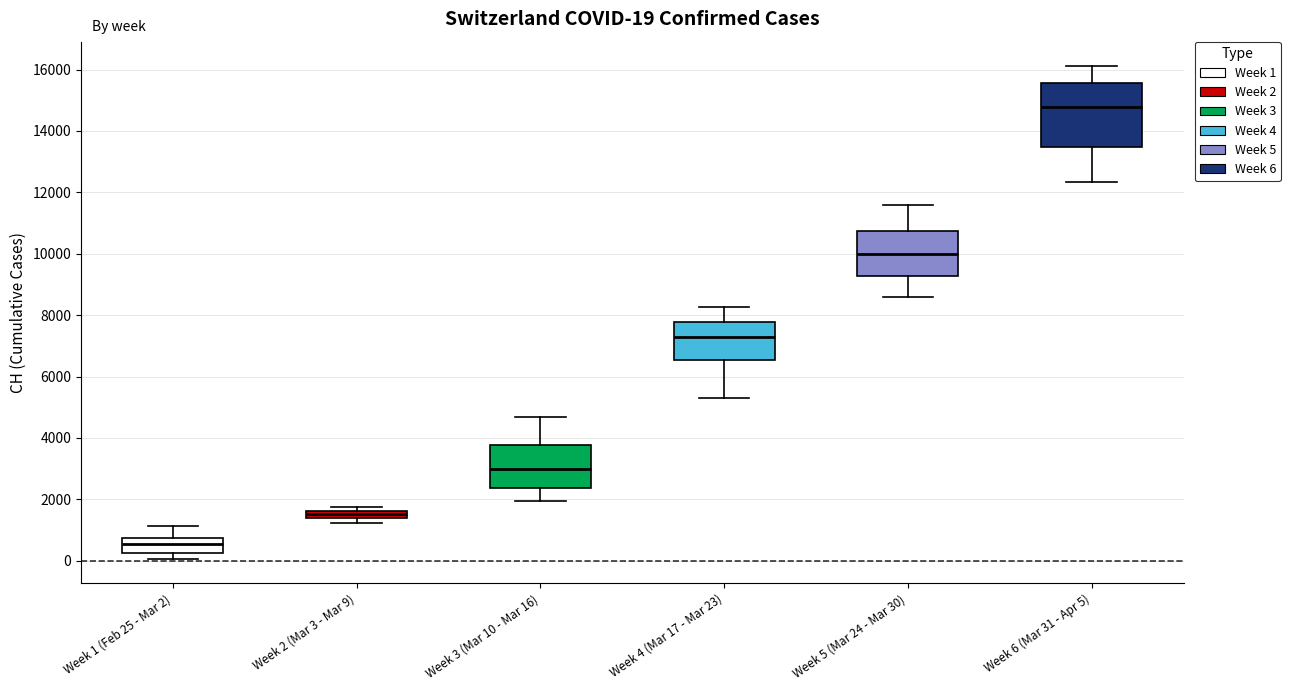

Comparing the boxes themselves (not the whiskers), which one is the tallest?

Week 6 (Mar 31 - Apr 5)